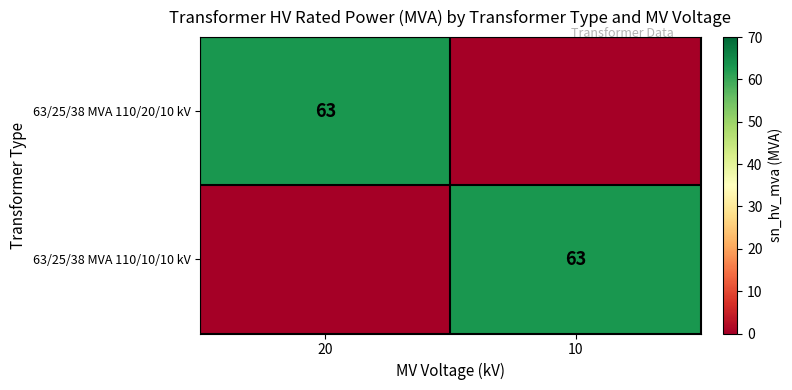

True or false: 63/25/38 MVA 110/20/10 kV has a value of 63 at 20.

True